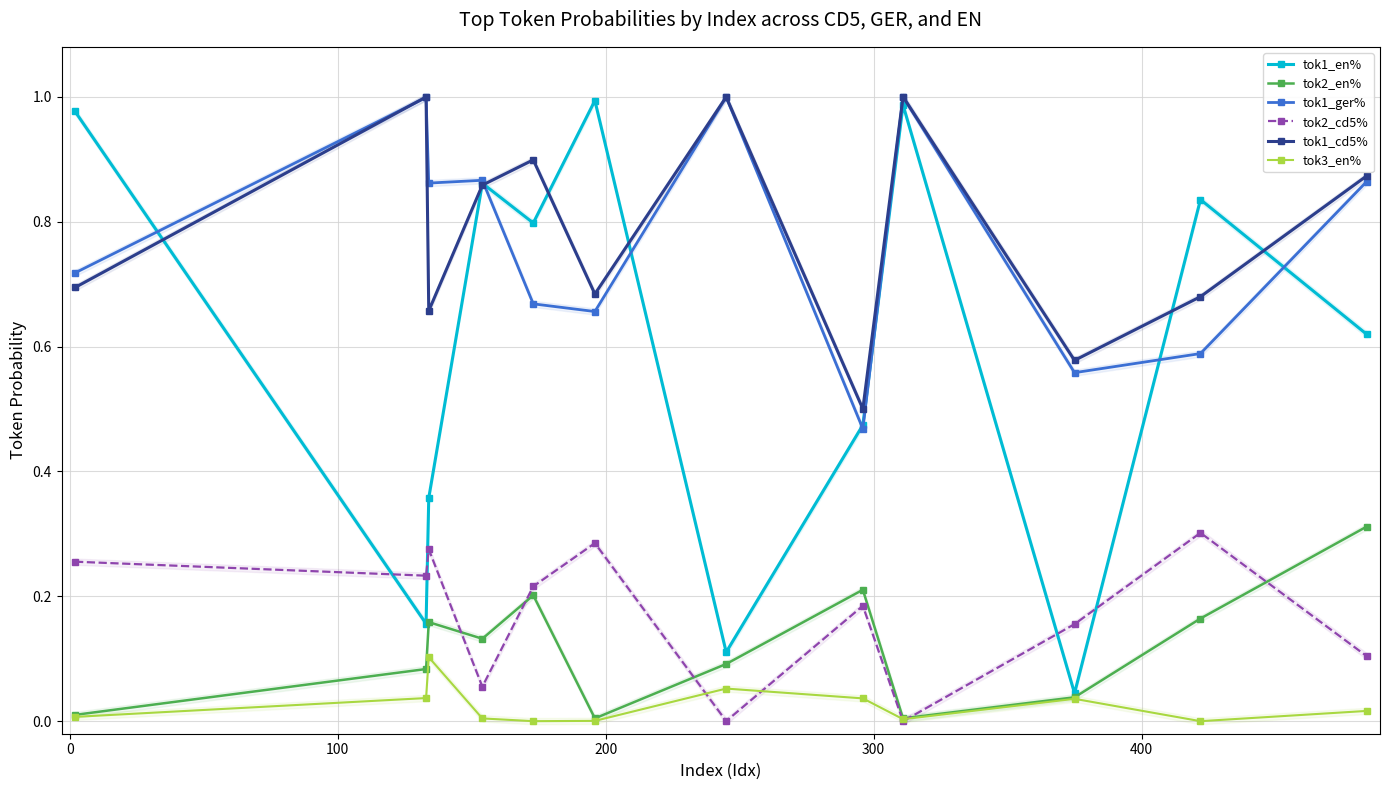

True or false: tok1_cd5% and tok2_cd5% cross at least once.

False